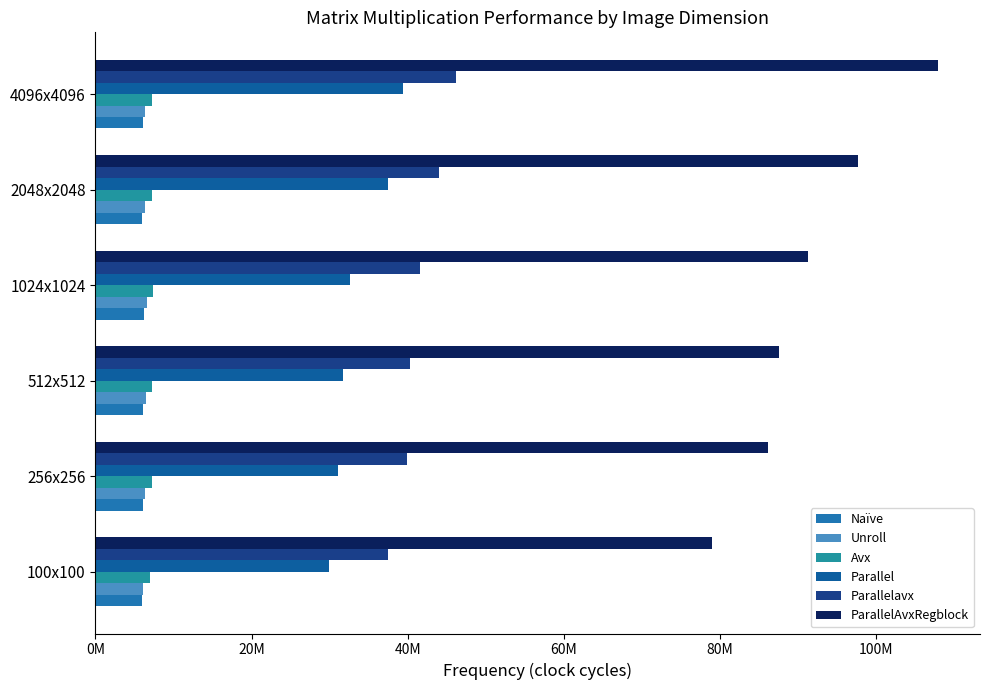

What is the average value of the ParallelAvxRegblock series?

91590183